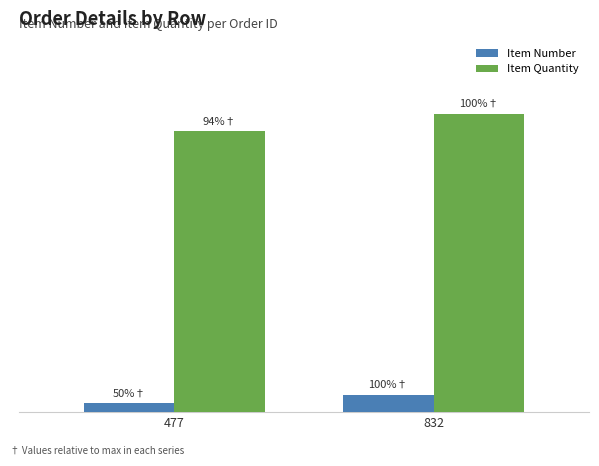

Reading left to right, transcribe all the data shown in this chart.

Item Number: 1	2
Item Quantity: 32	34